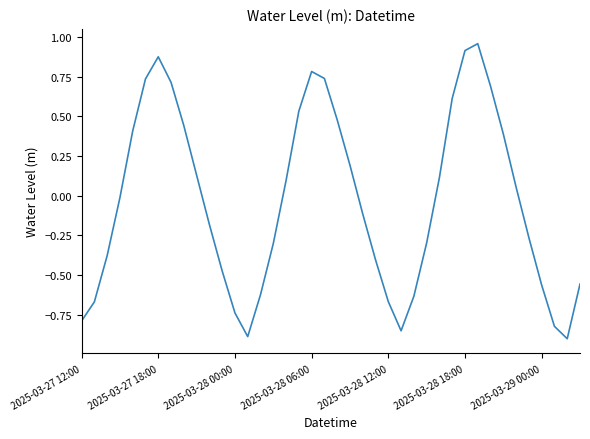

What is the smallest value displayed?

-0.9